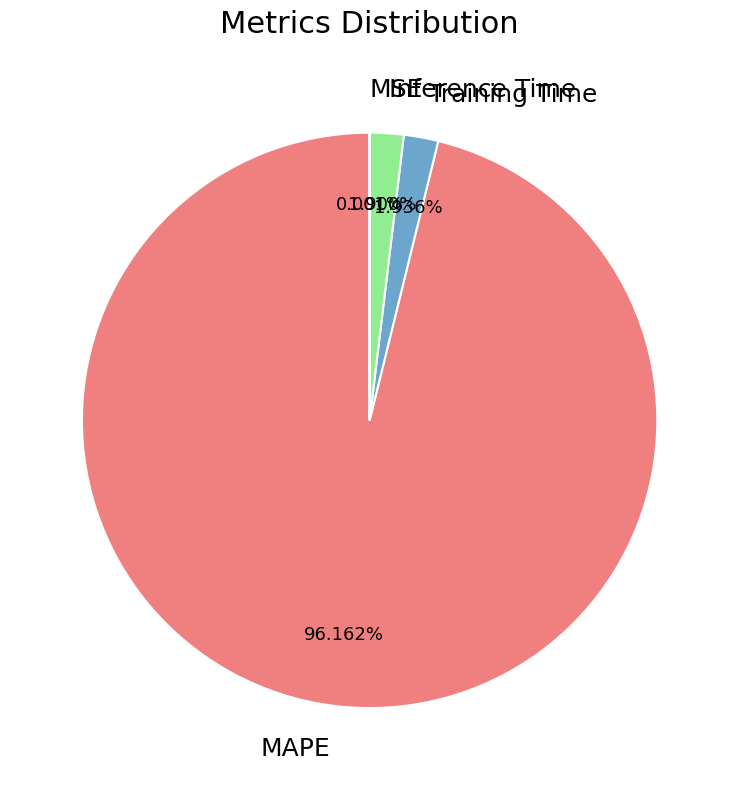

Which slice represents more than half of the pie?

MAPE